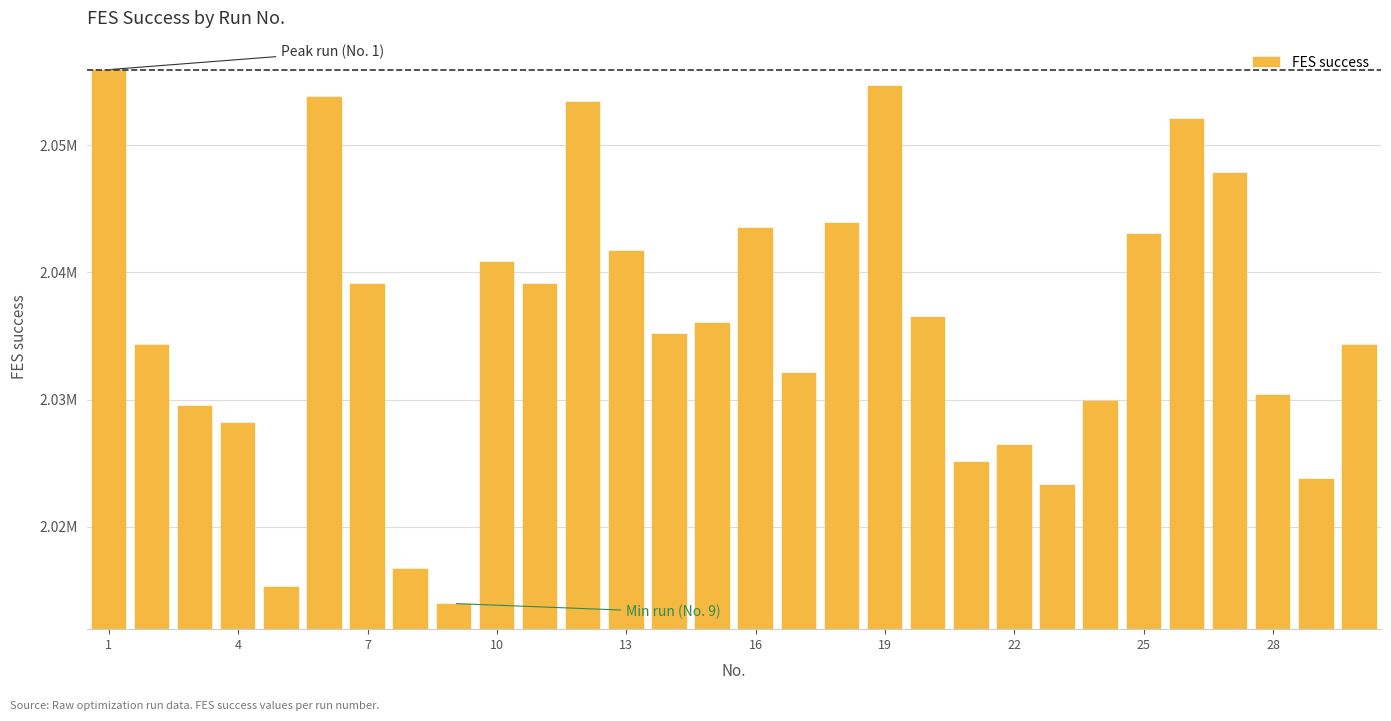

Are the bars horizontal?

No